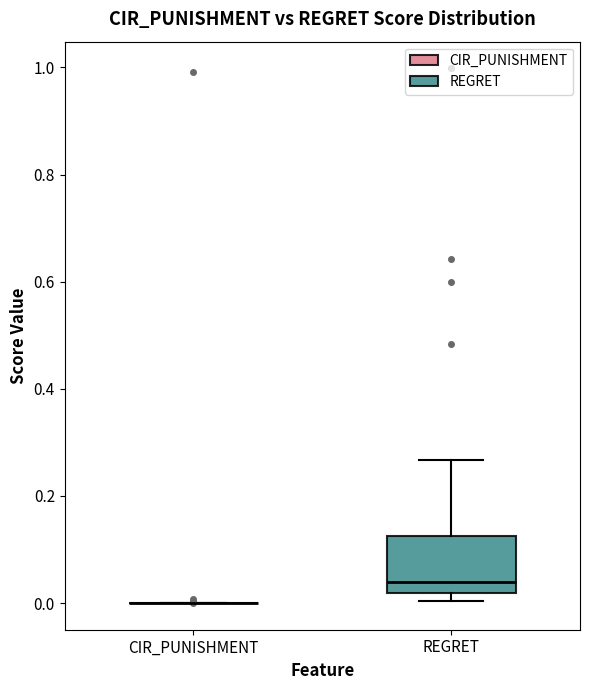

Comparing the boxes themselves (not the whiskers), which one is the tallest?

REGRET